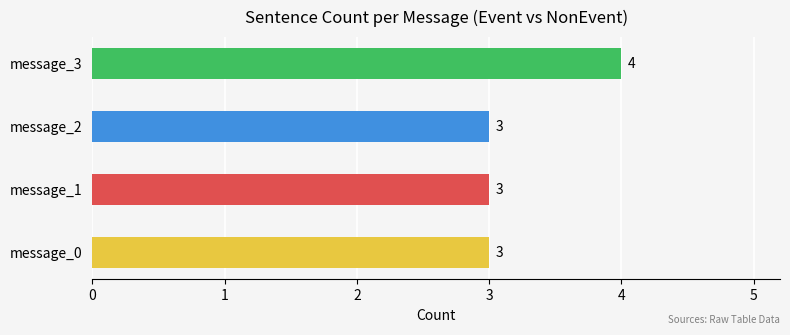

What is the greatest value displayed?

4